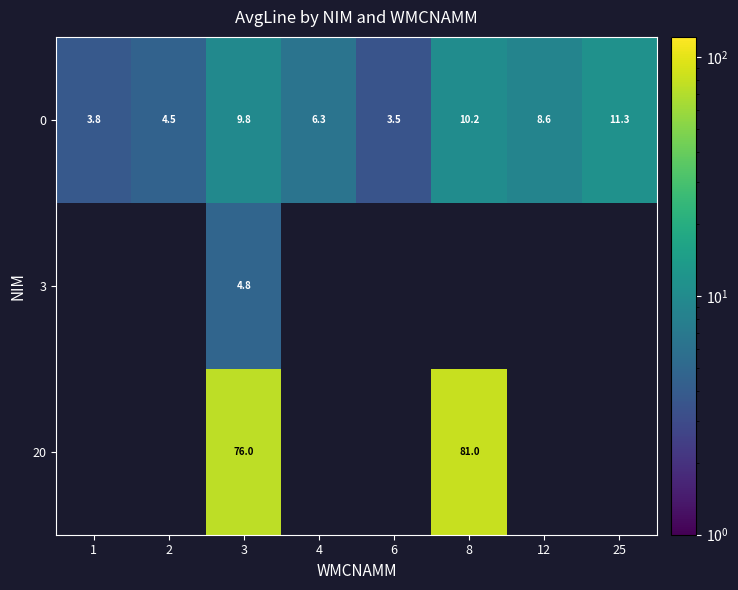

At which label does row_2 reach its peak?

8